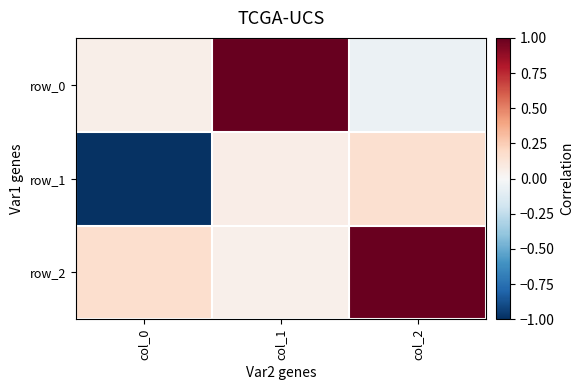

How many data points does each series have?

3